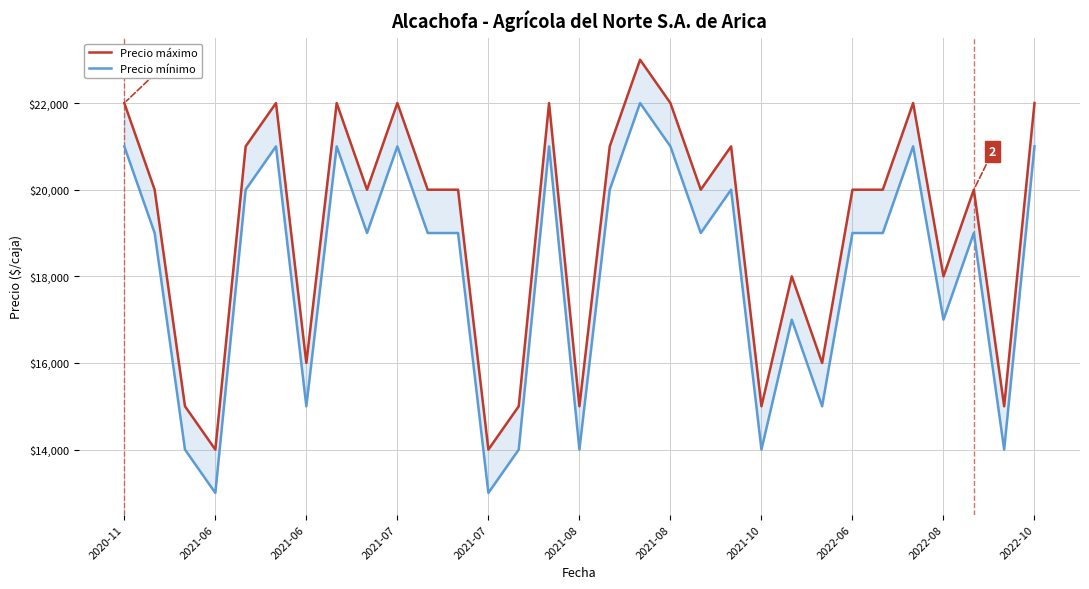

How many interior local valleys does the Precio máximo series have?

10